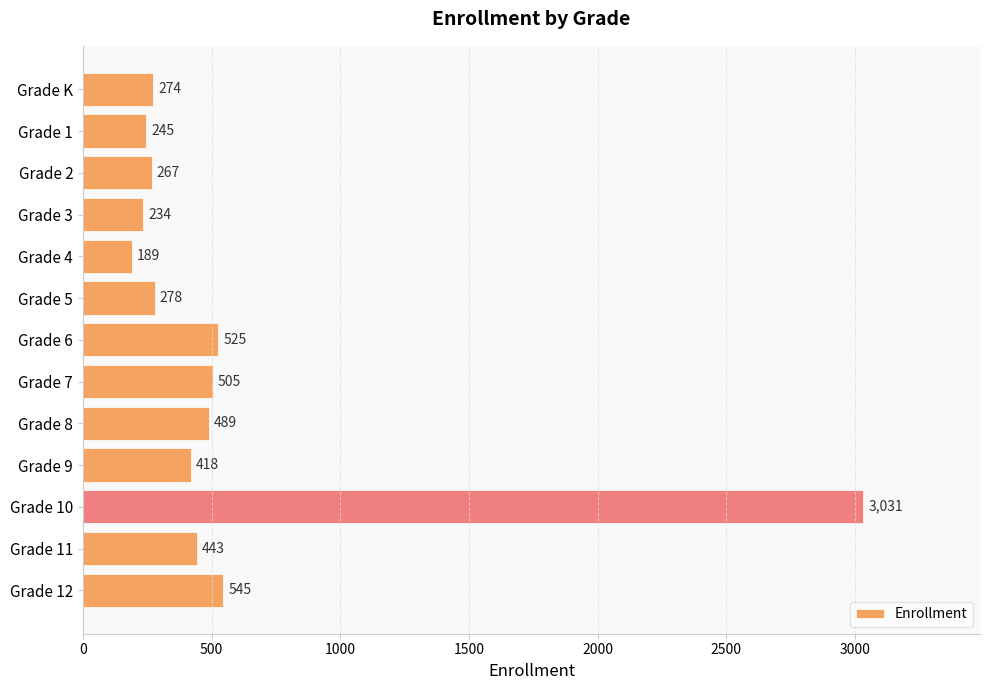

What is the label of the 3rd bar from the top?

Grade 2